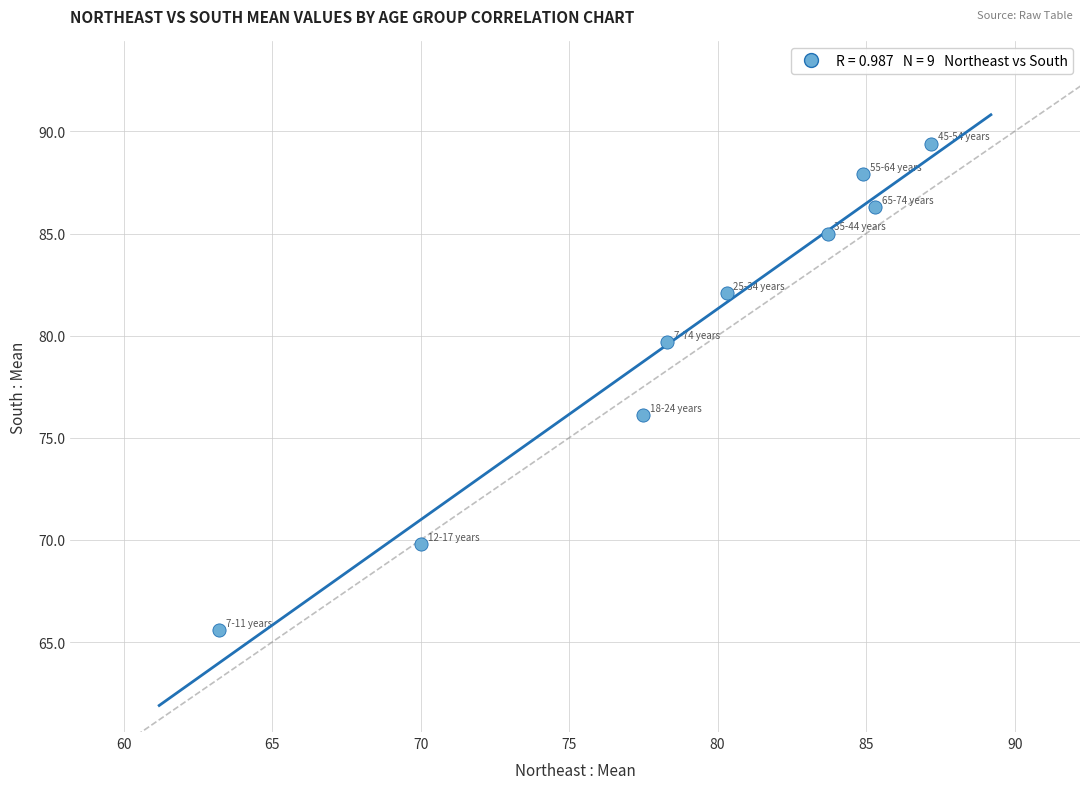

What Y value in the scatter plot is closest to 77?

76.1